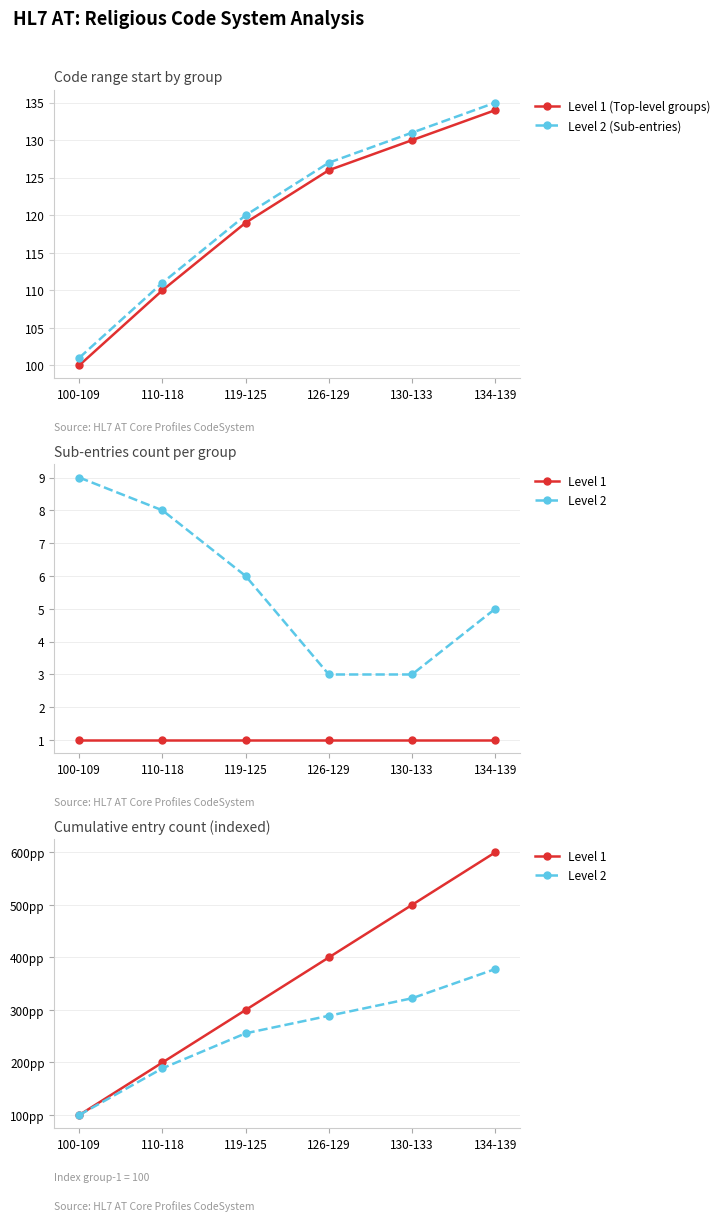

Rank the series by their maximum value, from lowest to highest.

Level 1 (Top-level groups), Level 2 (Sub-entries), Level 2, Level 1